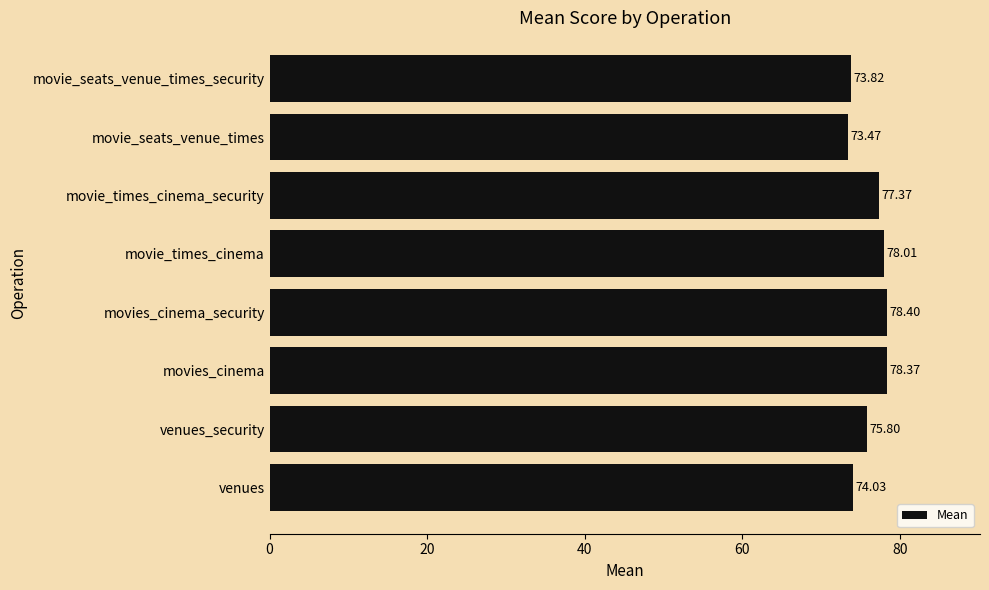

At which label is the value closest to 75?

venues_security